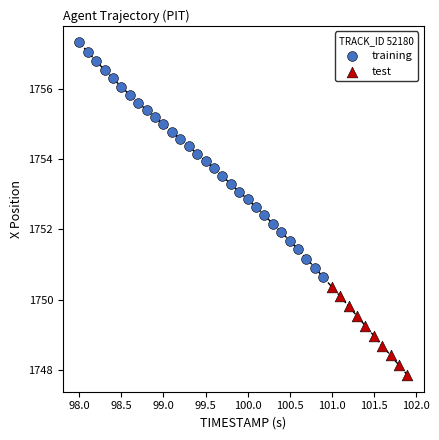

Which series has the largest Y range (max minus min)?

training